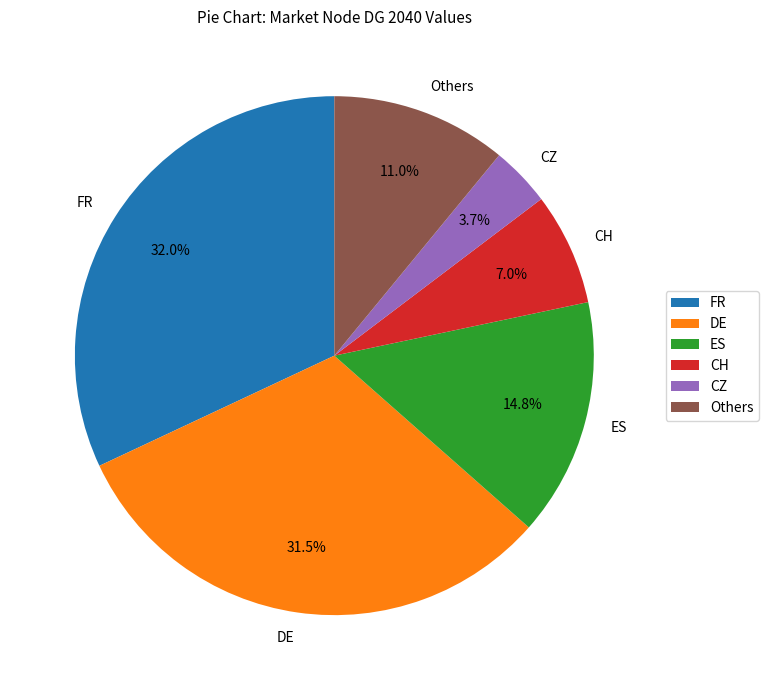

Count the number of slices in the pie.

6